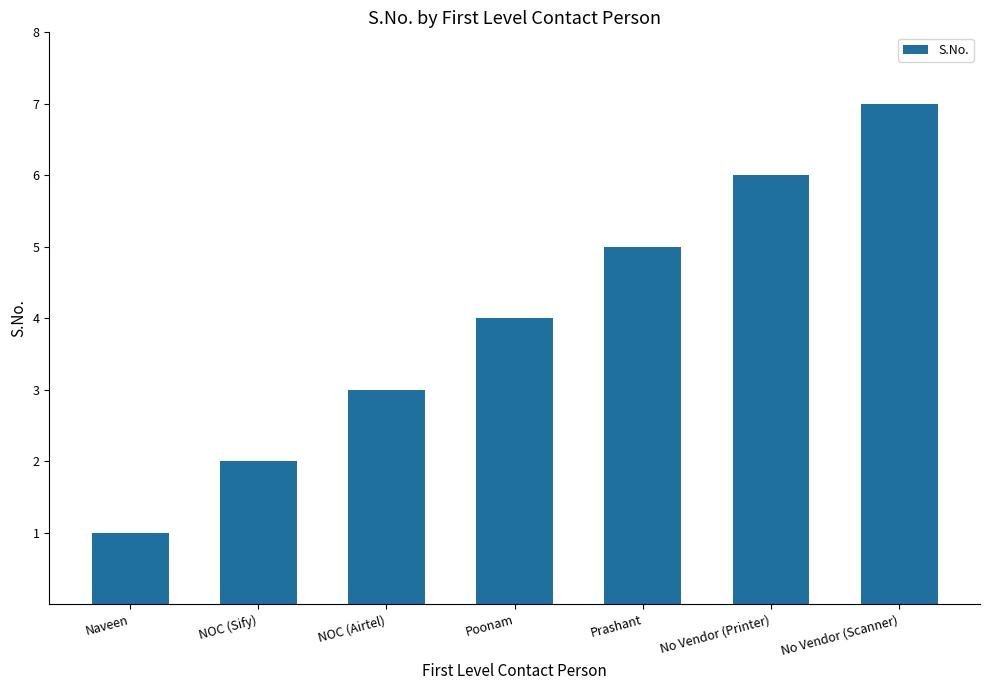

Read the value at Poonam.

4